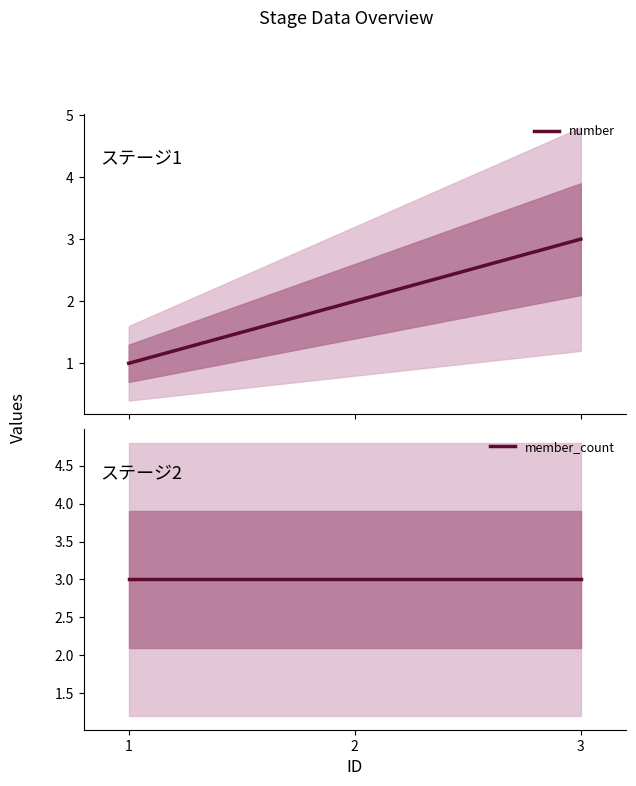

What is the sum of the number values at 2 and 3?

5